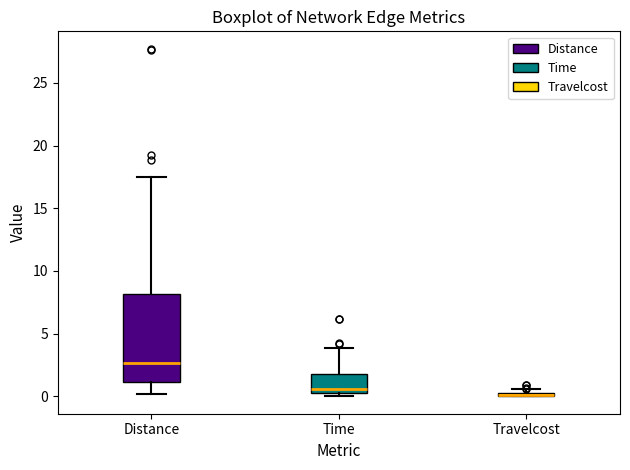

Comparing the boxes themselves (not the whiskers), which one is the tallest?

Distance